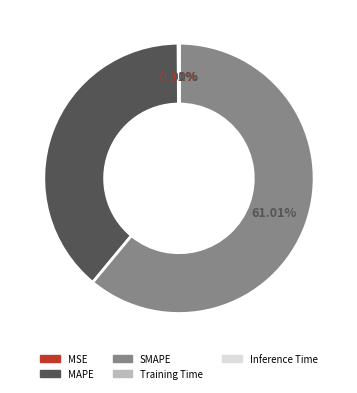

Combined, do MAPE and SMAPE account for over 50%?

Yes